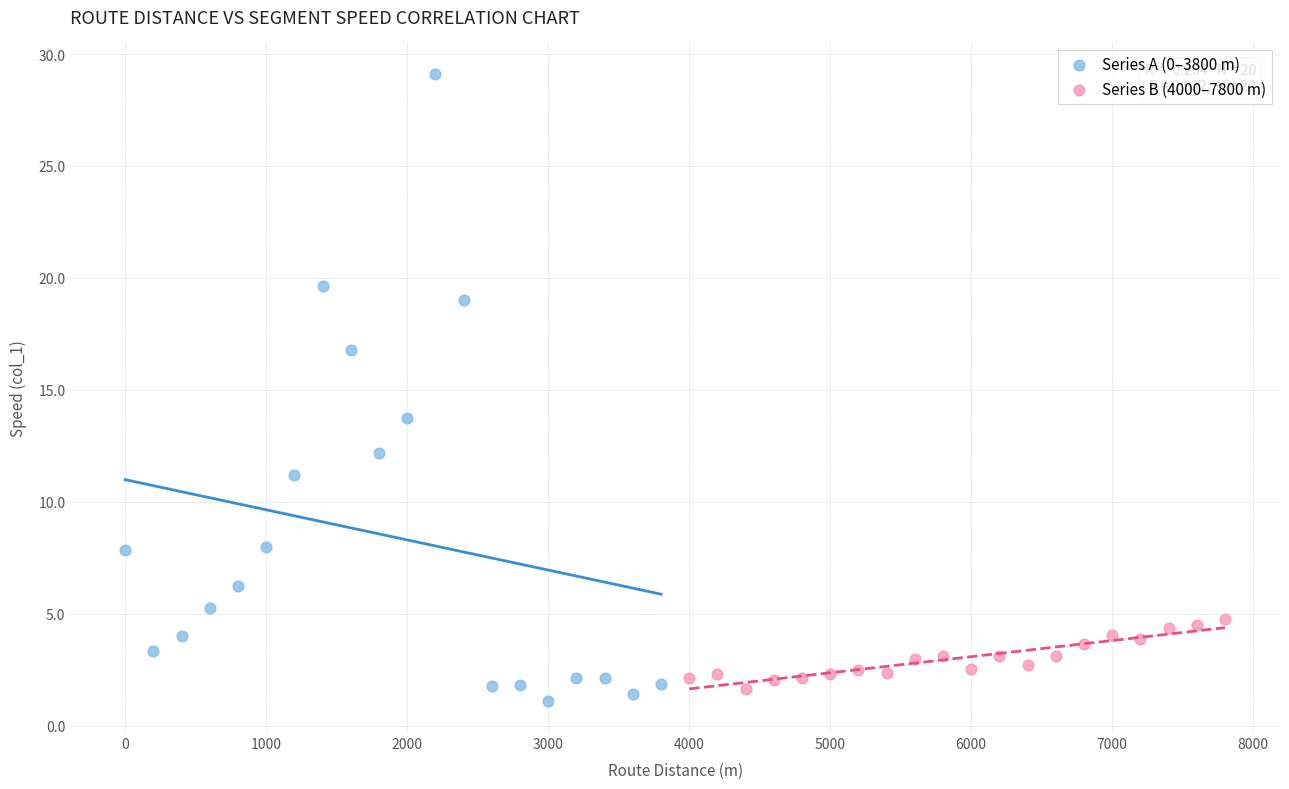

Which series has the largest Y range (max minus min)?

Series A (0–3800 m)